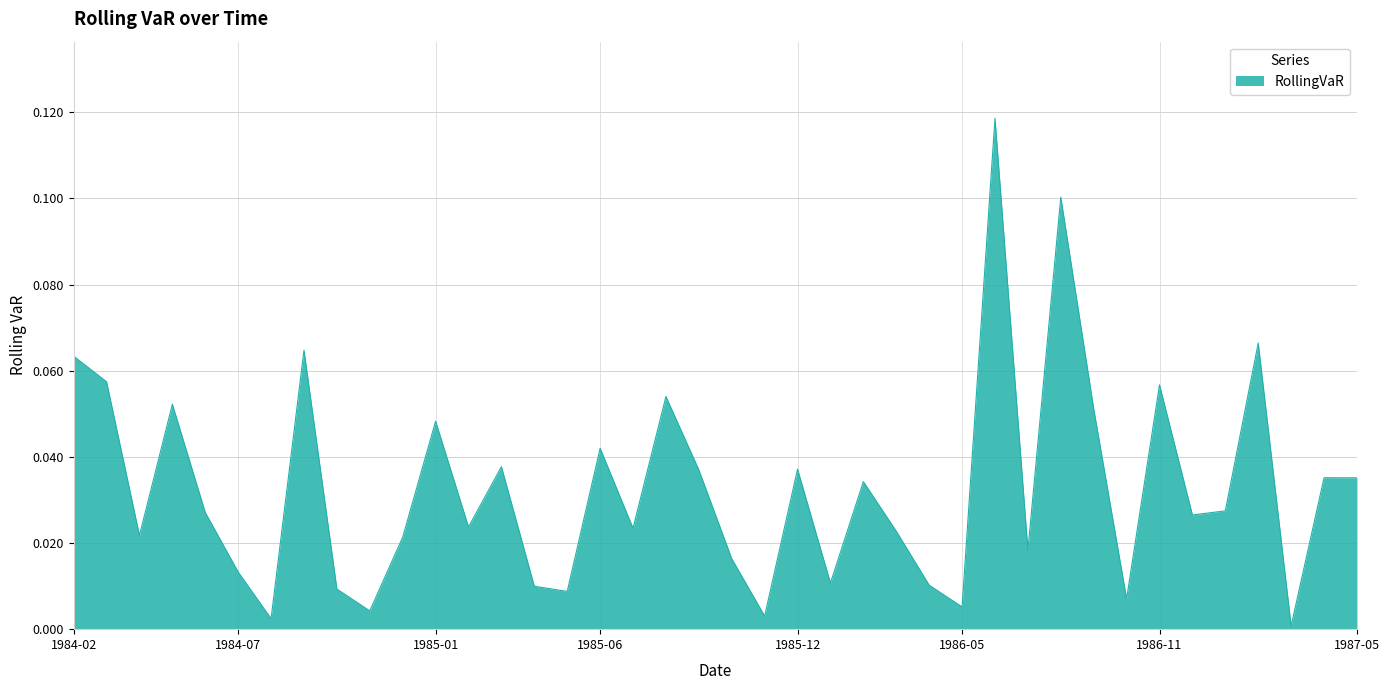

Reading right to left, extract all data points from this chart.

0.0	0.0	0.0	0.1	0.0	0.0	0.1	0.0	0.1	0.1	0.0	0.1	0.0	0.0	0.0	0.0	0.0	0.0	0.0	0.0	0.0	0.1	0.0	0.0	0.0	0.0	0.0	0.0	0.0	0.0	0.0	0.0	0.1	0.0	0.0	0.0	0.1	0.0	0.1	0.1